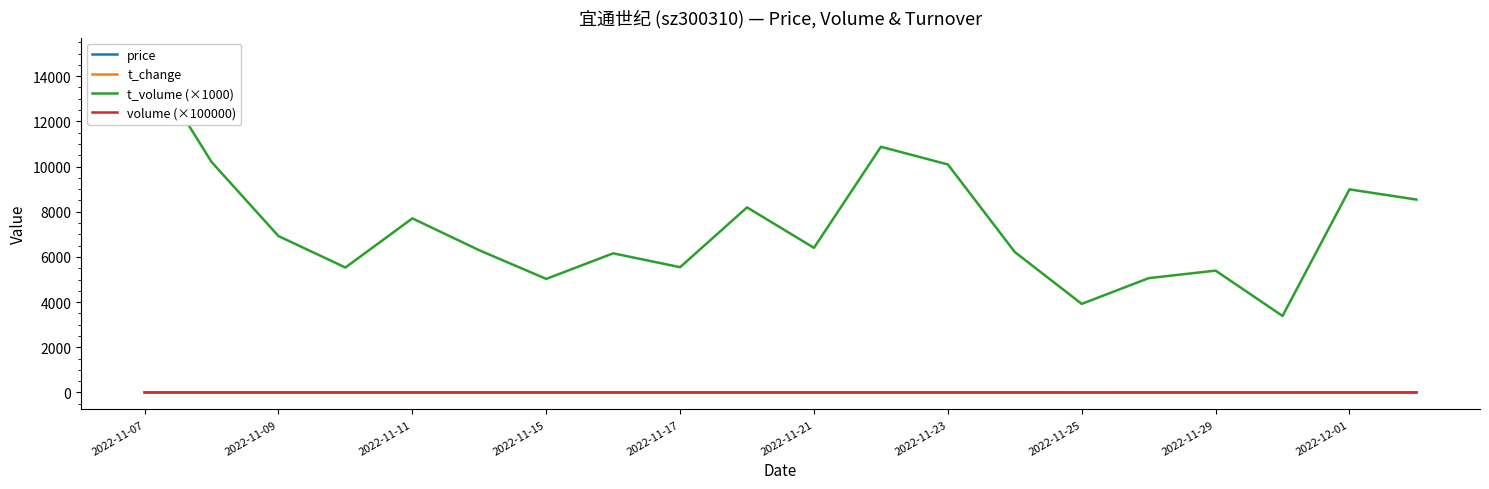

What is the difference between the t_change values at 2022-12-01 and 17?

1.6